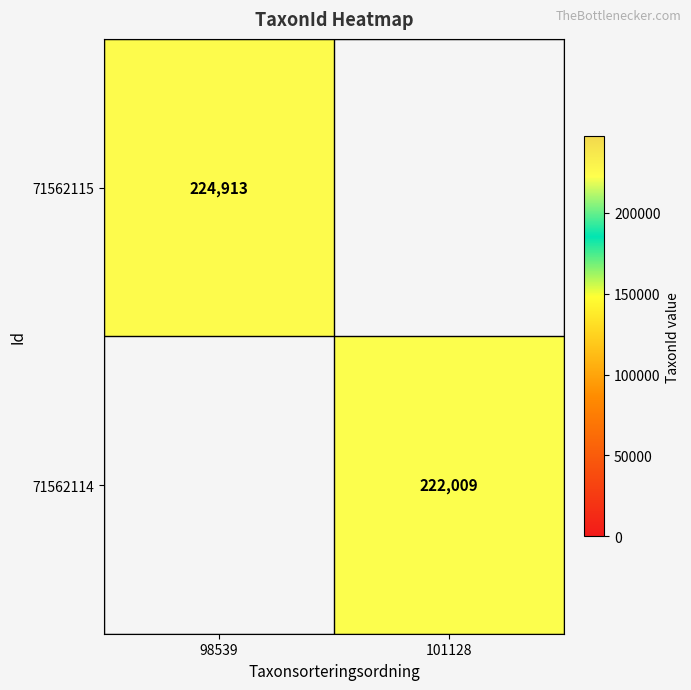

Is the value of 71562114 at 101128 greater than the value of 71562115 at 98539?

No